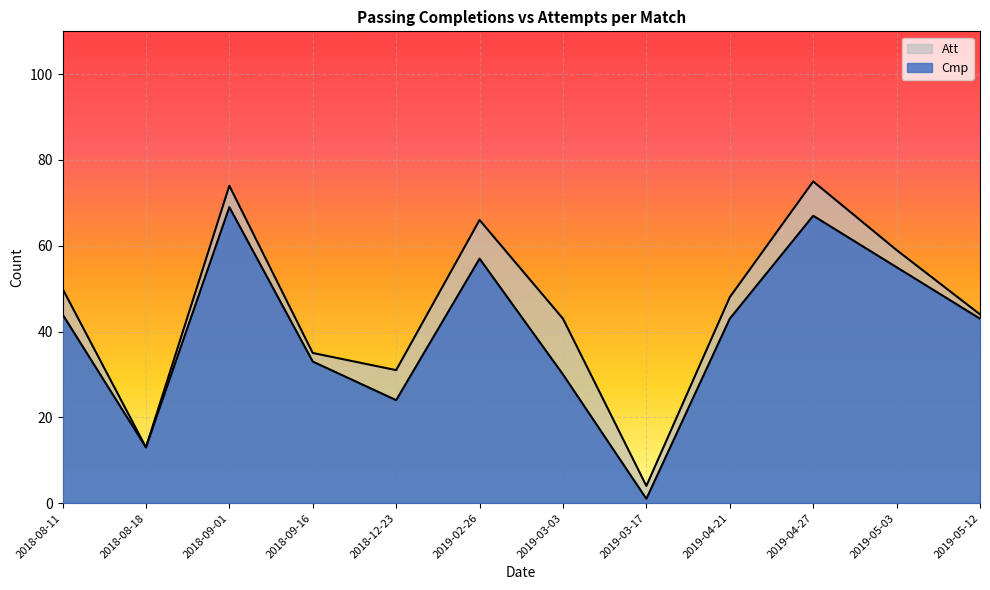

What value does the Cmp series have at 2018-09-01, to the nearest 10?

70